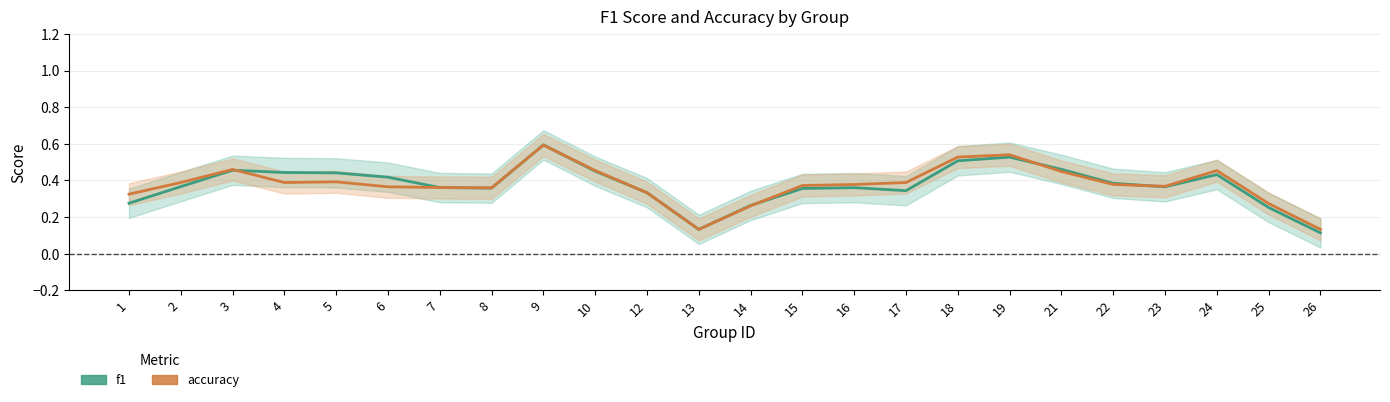

What is the value of the accuracy point at the 23rd from the left?

0.3